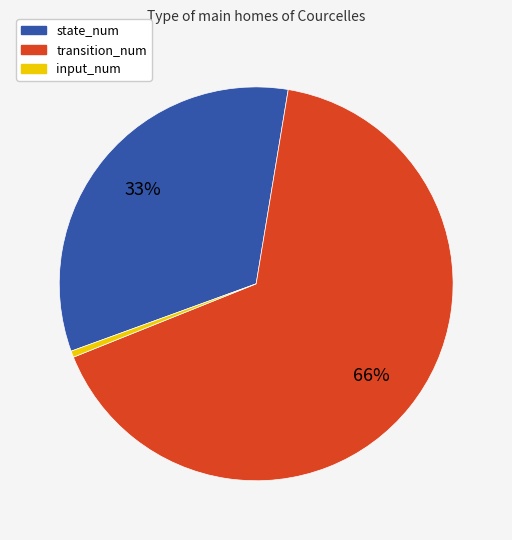

What is the smallest slice in the pie chart?

input_num